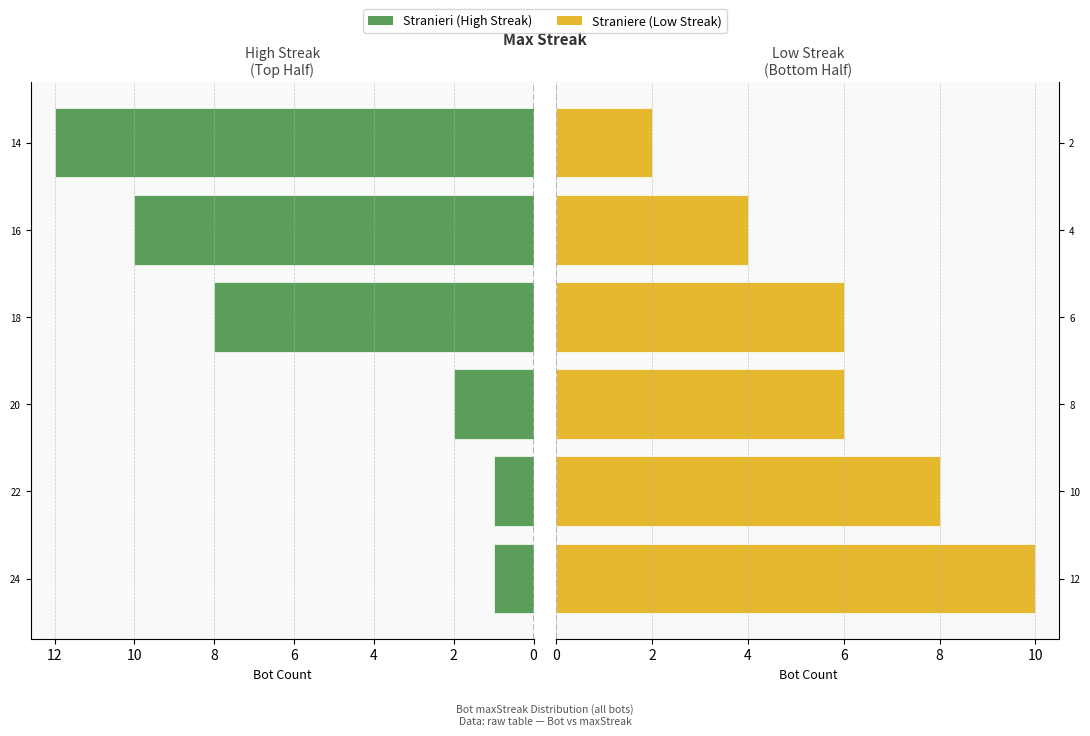

What is the value of the Stranieri bar at the 5th from the left?

10